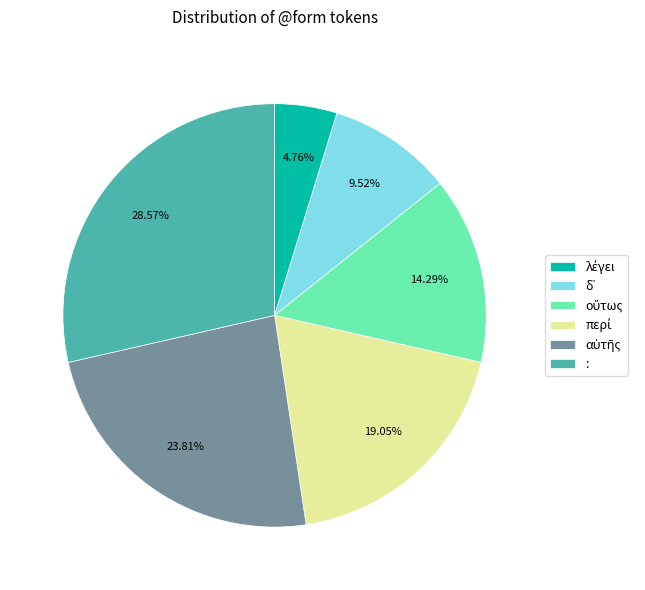

Does any single category account for the majority?

No